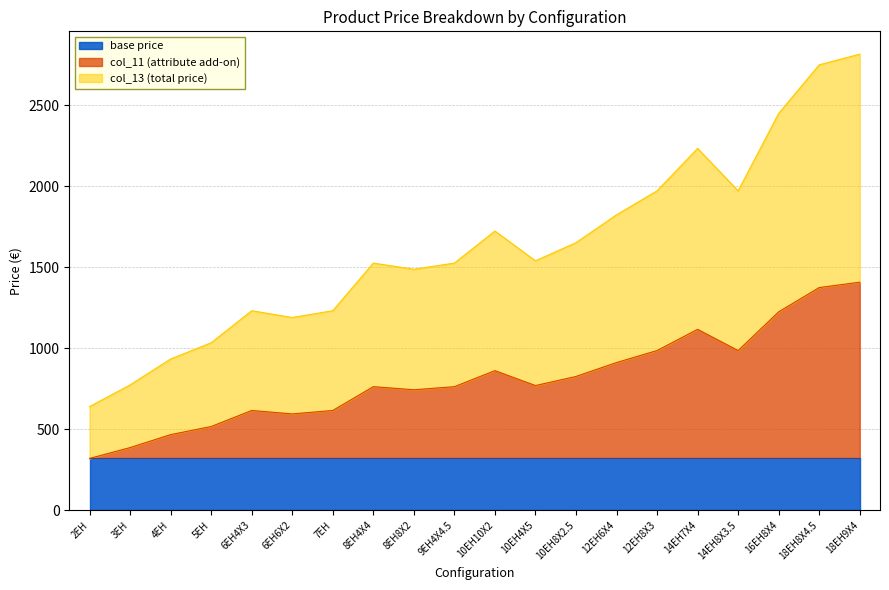

How many interior local valleys does the col_11 (attribute add-on) series have?

4